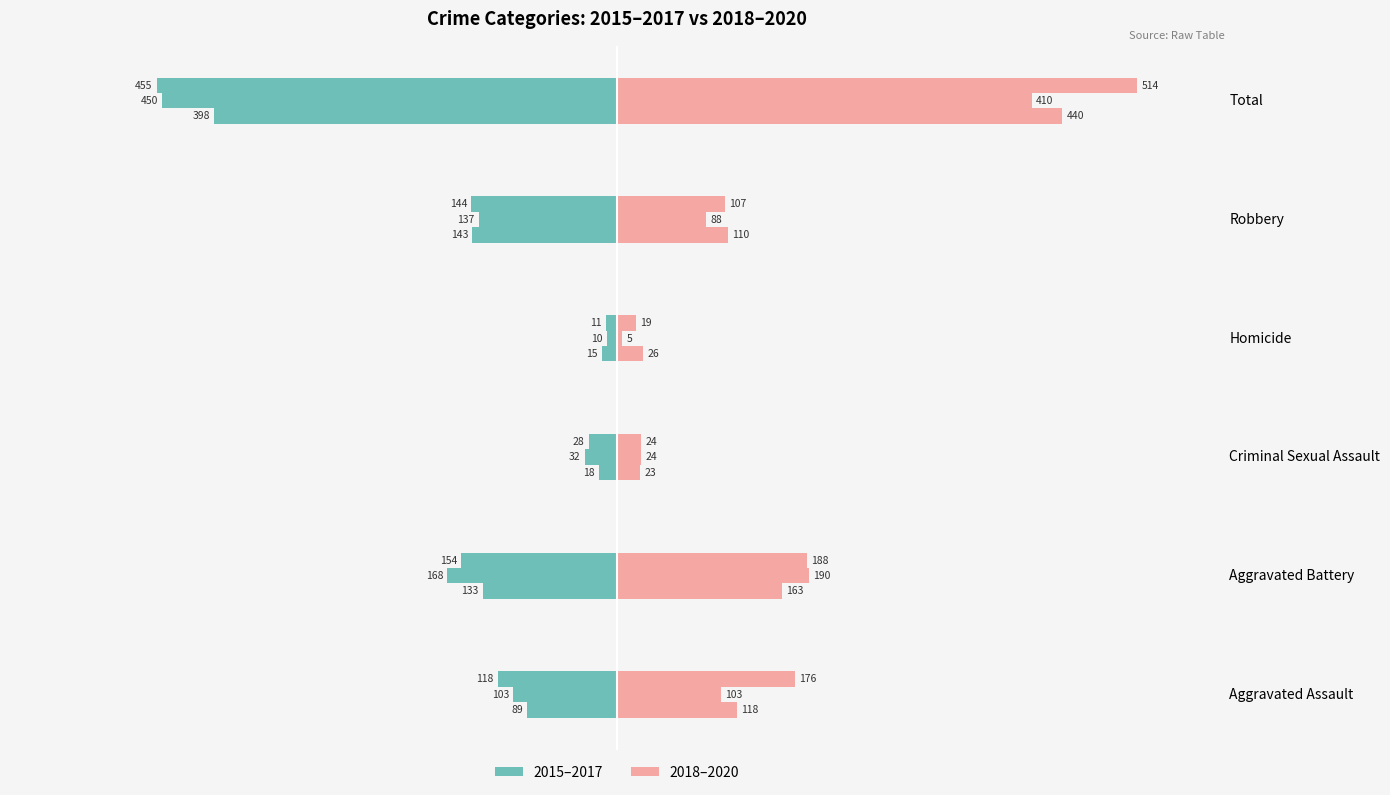

Rank the categories by 2020 value from highest to lowest.

Total, Aggravated Battery, Aggravated Assault, Robbery, Criminal Sexual Assault, Homicide